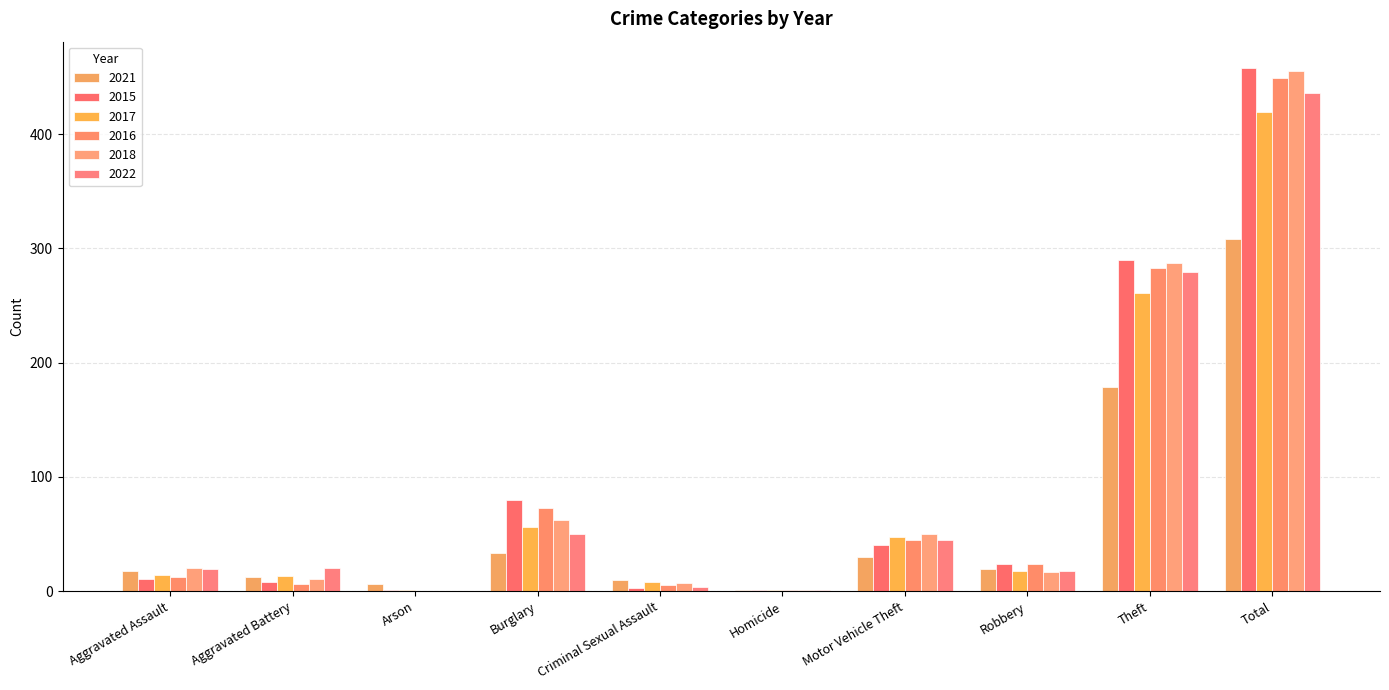

What is the difference between the highest and lowest values at Aggravated Assault?

9